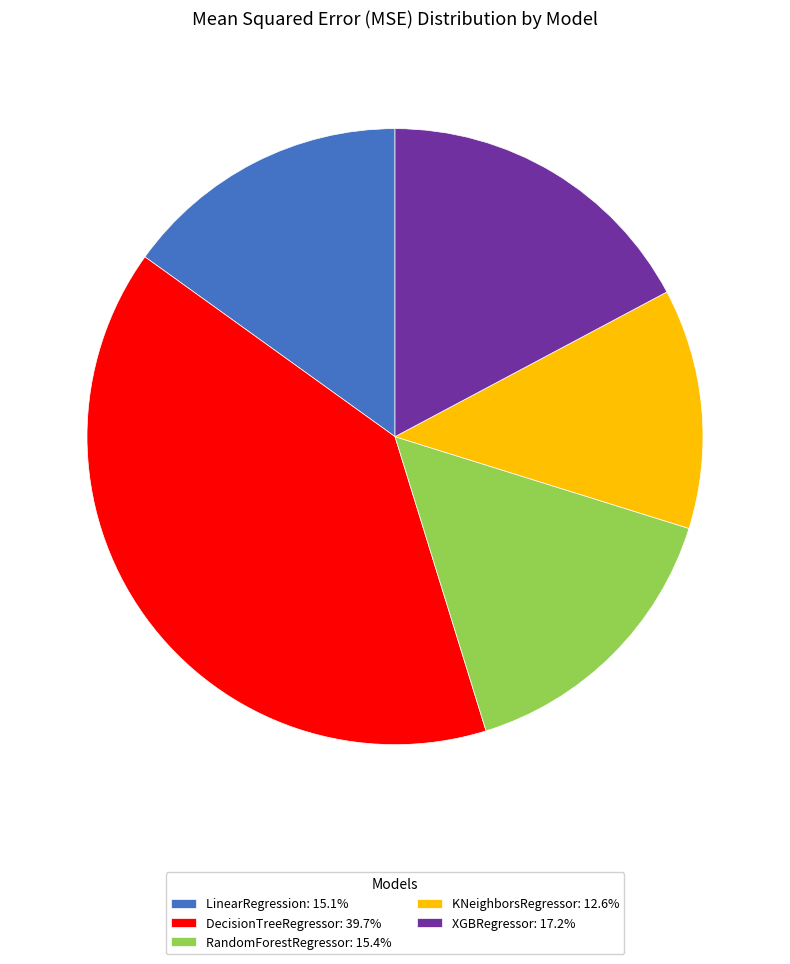

Do KNeighborsRegressor: 12.6% and LinearRegression: 15.1% together represent more than half of the pie?

No